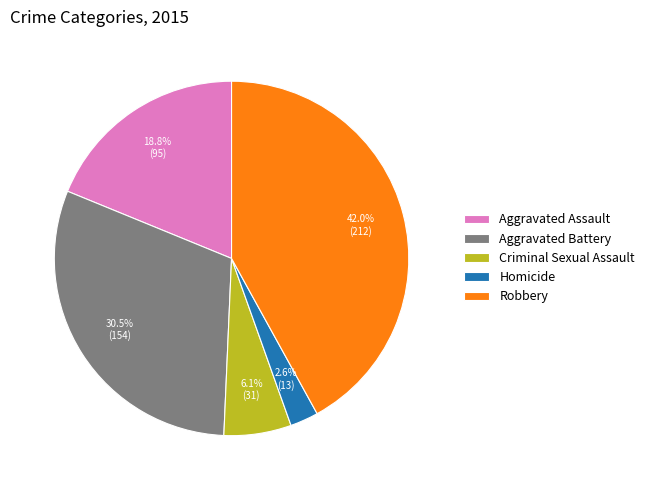

Is it true that Aggravated Assault is 19% of the pie?

True